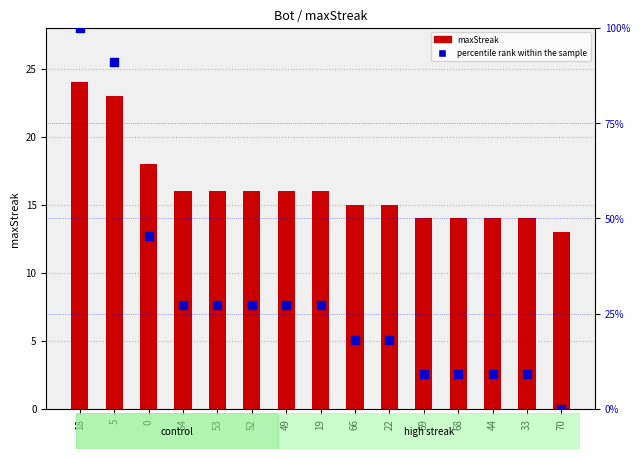

What are all the series names shown in the legend?

maxStreak, percentile rank within the sample